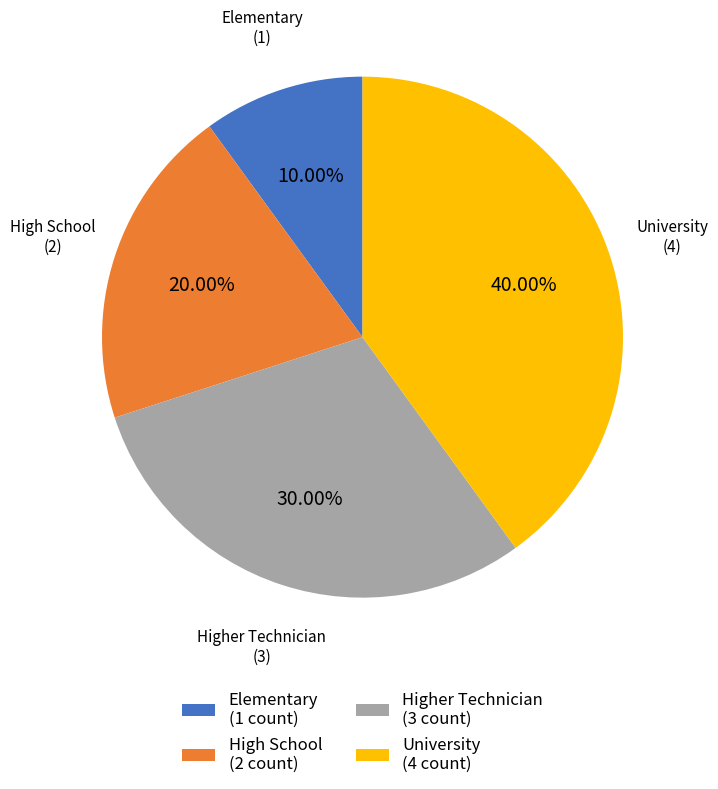

What is the ratio of the value at High School to the value at Elementary?

2.0